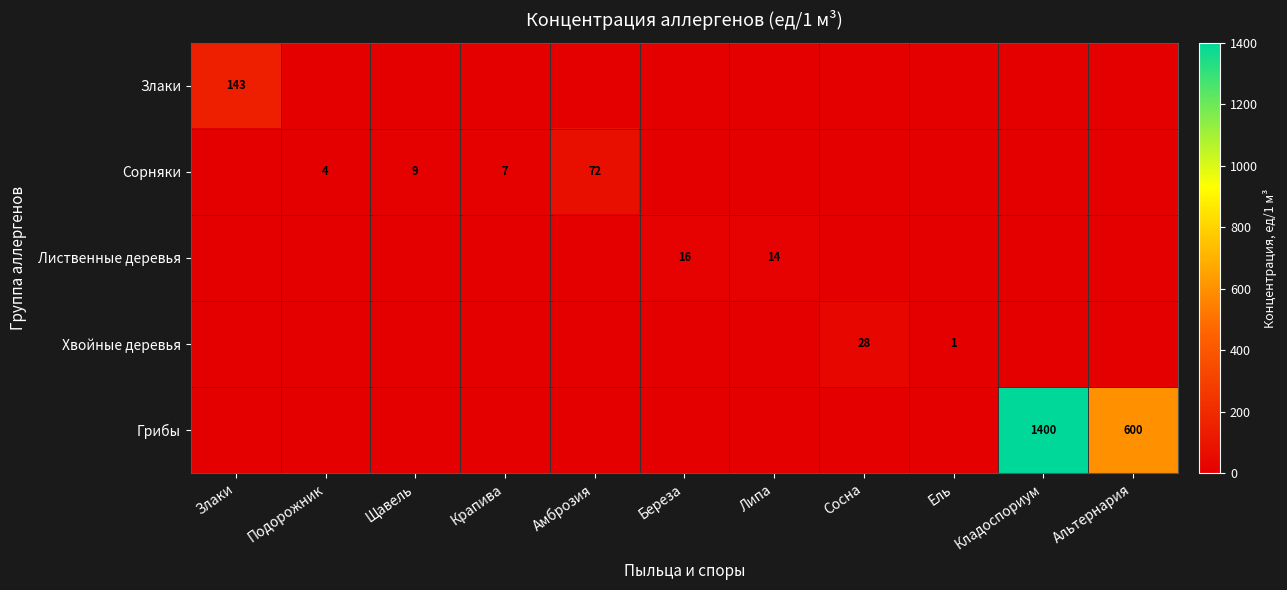

The Сорняки series shows 72 at Амброзия. True or false?

True